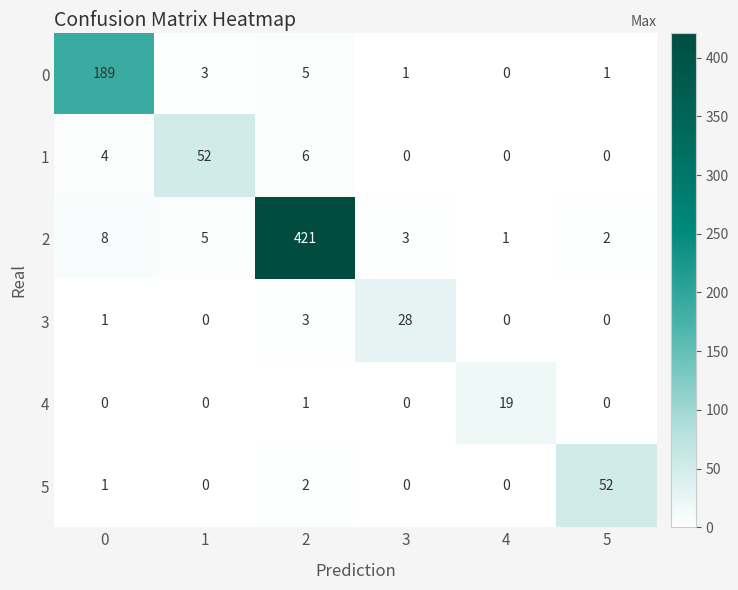

Which series has the widest spread of values?

2